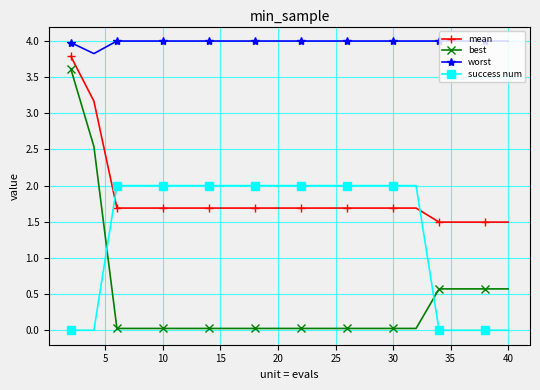

What is the average value of the worst series?

4.0